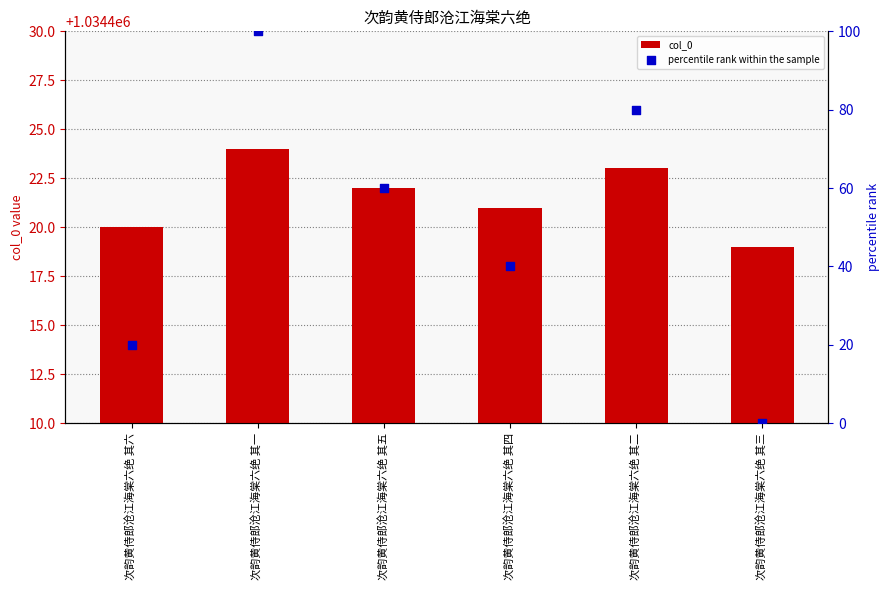

What is the total value across all series at 次韵黄侍郎沧江海棠六绝 其一?

1034524